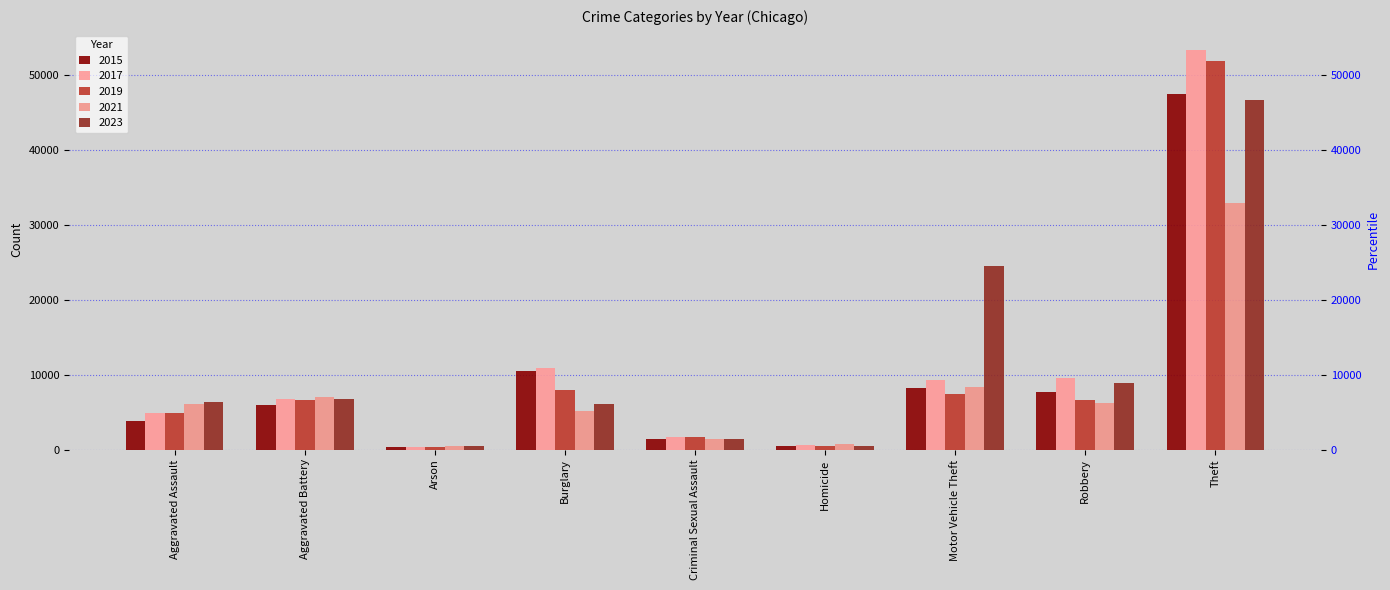

The 2019 series shows 727 at Criminal Sexual Assault. True or false?

False